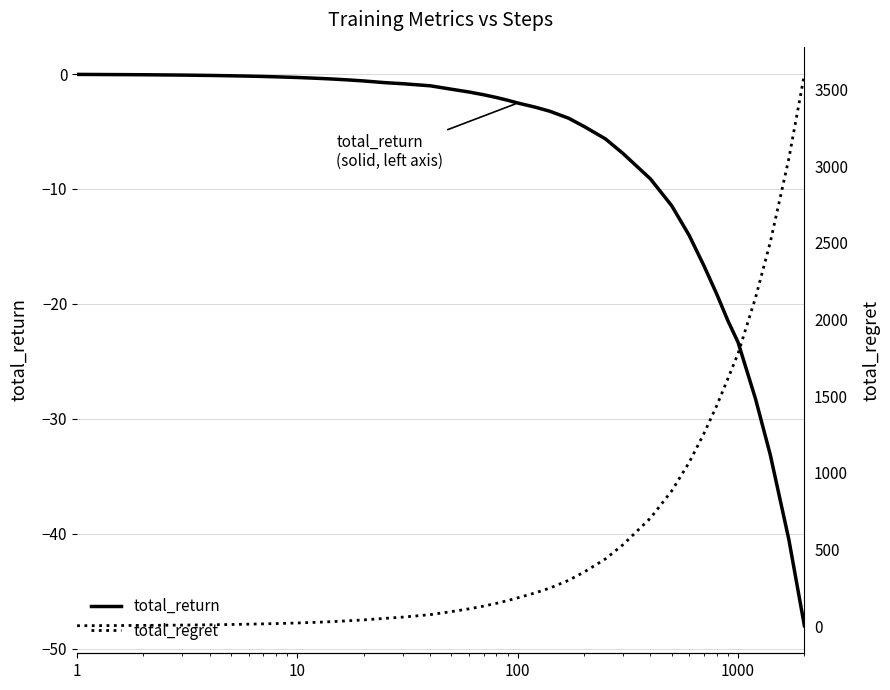

Does the chart display data point markers on the line(s)?

No